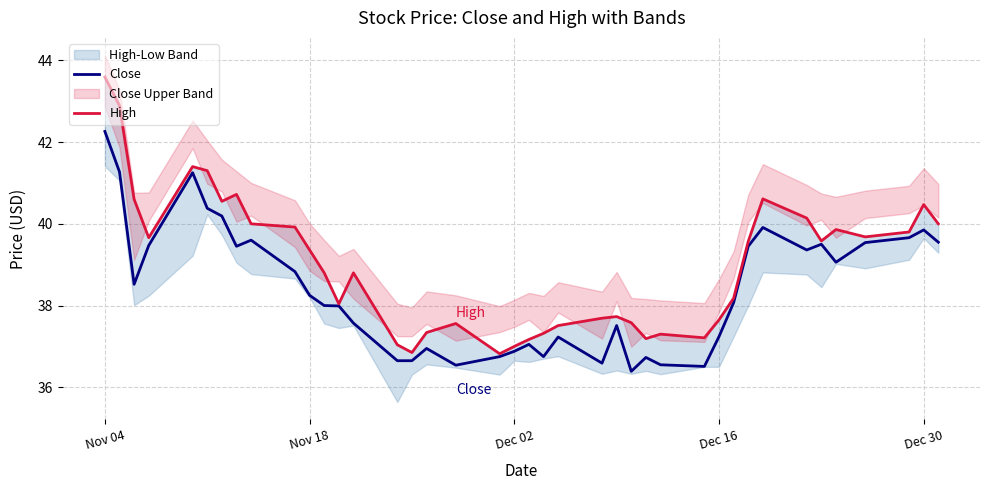

Which series has the largest range (max minus min)?

High